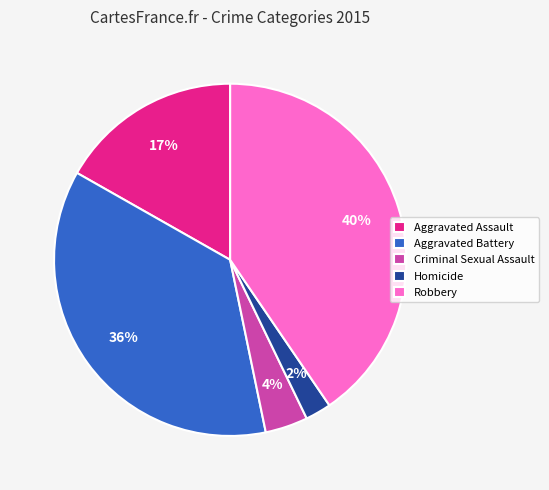

To the nearest percent, what portion does Homicide represent?

2%